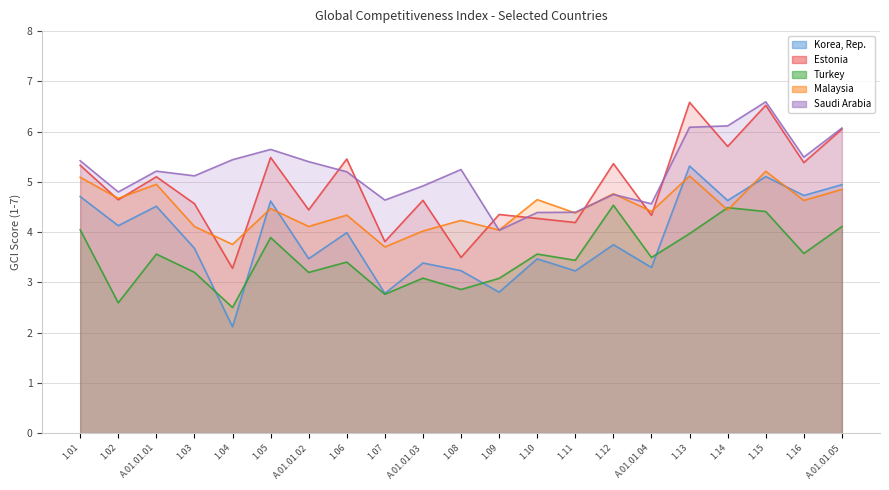

What is the label of the 17th point from the left?

1.13